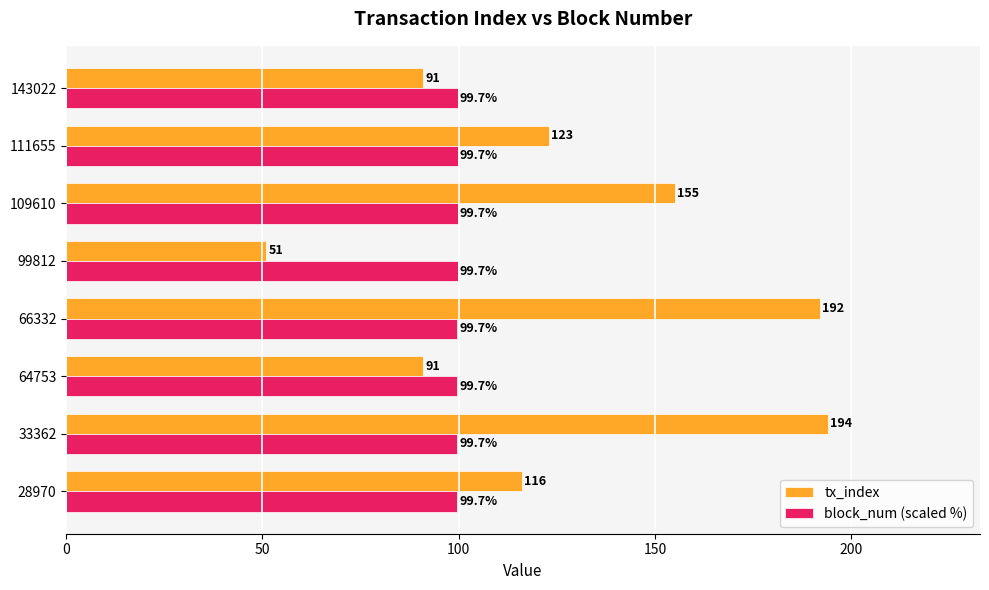

What are all the series names shown in the legend?

tx_index, block_num (scaled %)